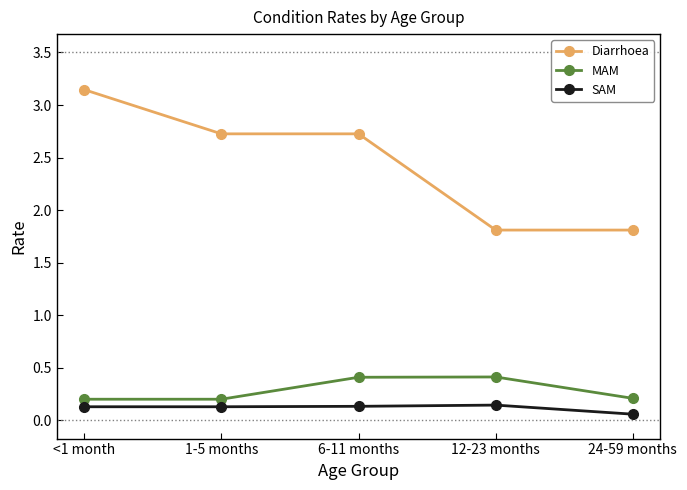

What is the highest value of the MAM series?

0.4